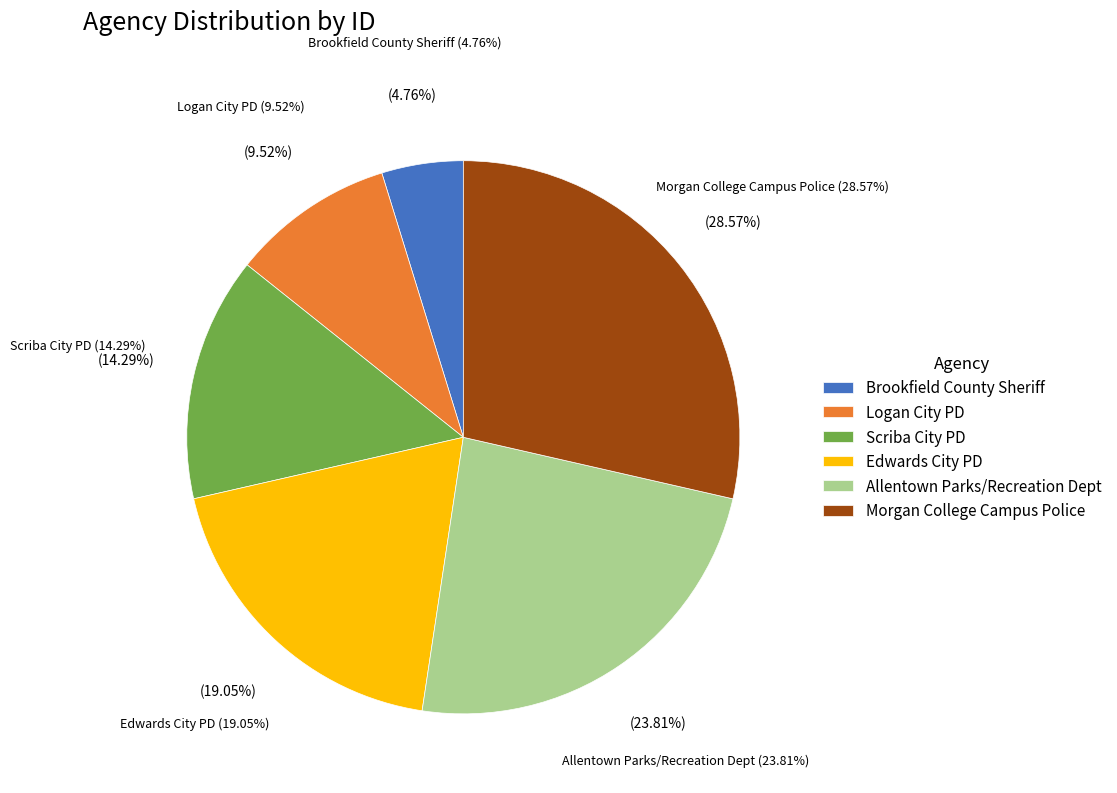

The Brookfield County Sheriff slice represents 5% of the pie. True or false?

True